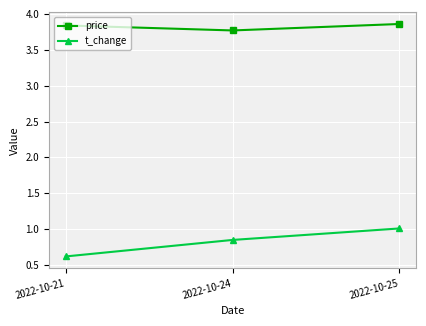

What is the value of the t_change point at the 1st from the left?

0.6